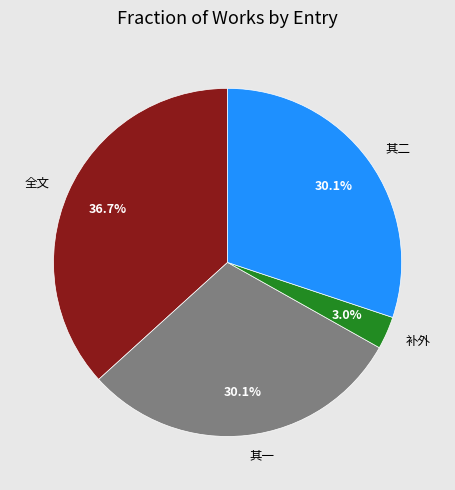

What is the ratio of the value at 全文 to the value at 其一?

1.2